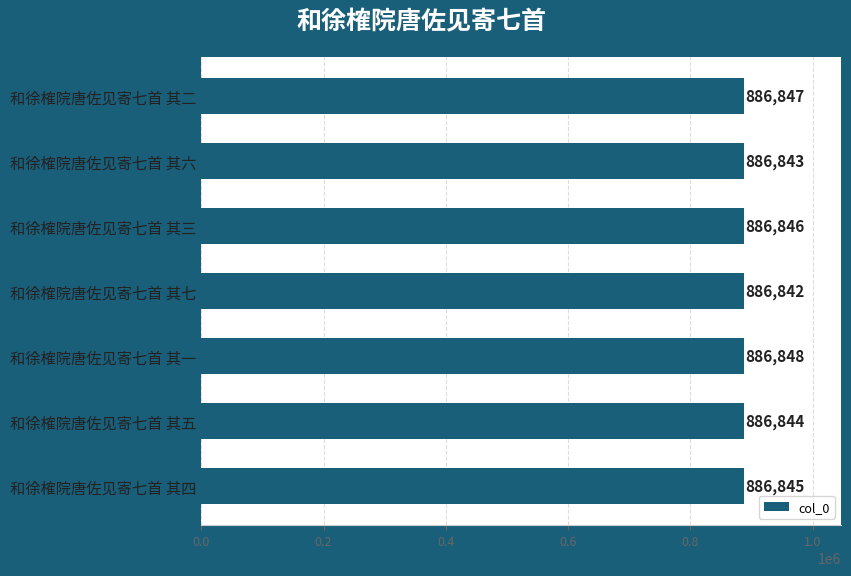

What is the value of the 4th bar from the top?

886842